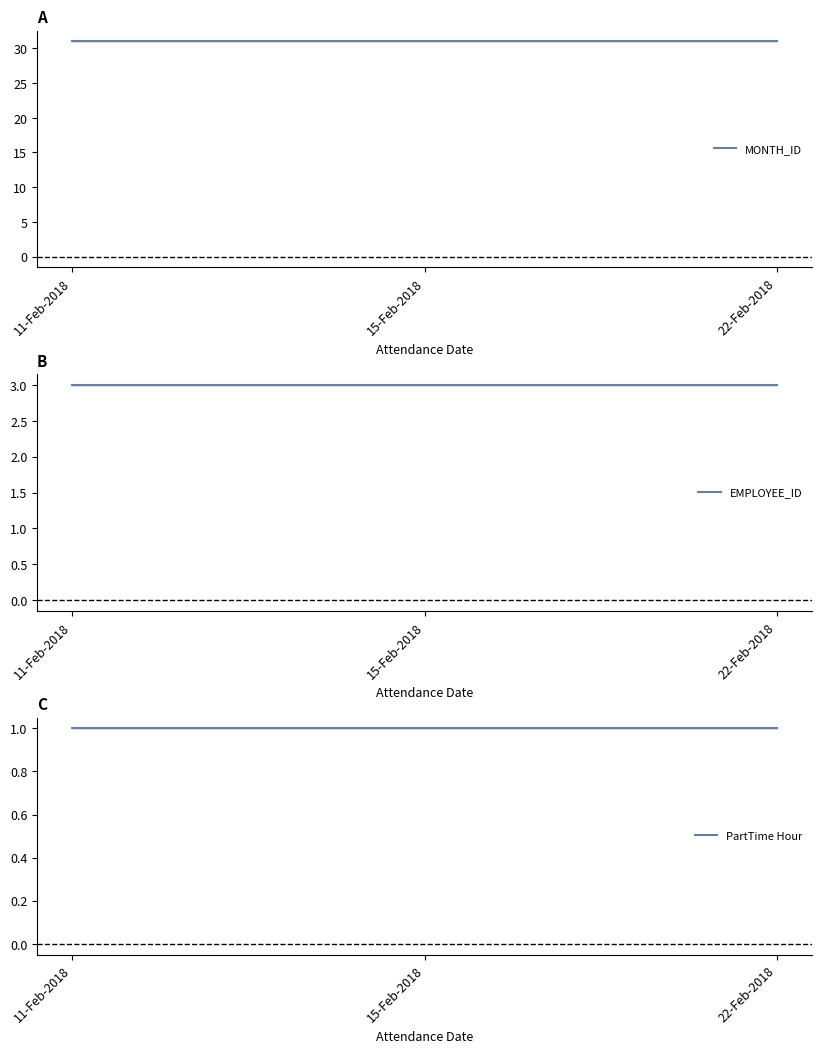

Does the chart have visible grid lines?

No